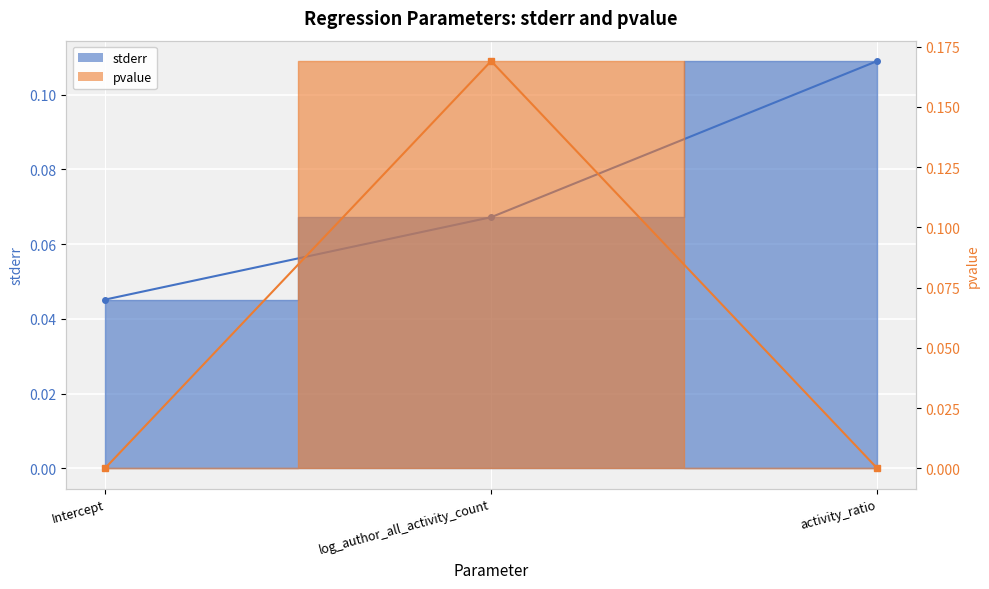

At activity_ratio, list the series in order from smallest to largest.

pvalue, stderr